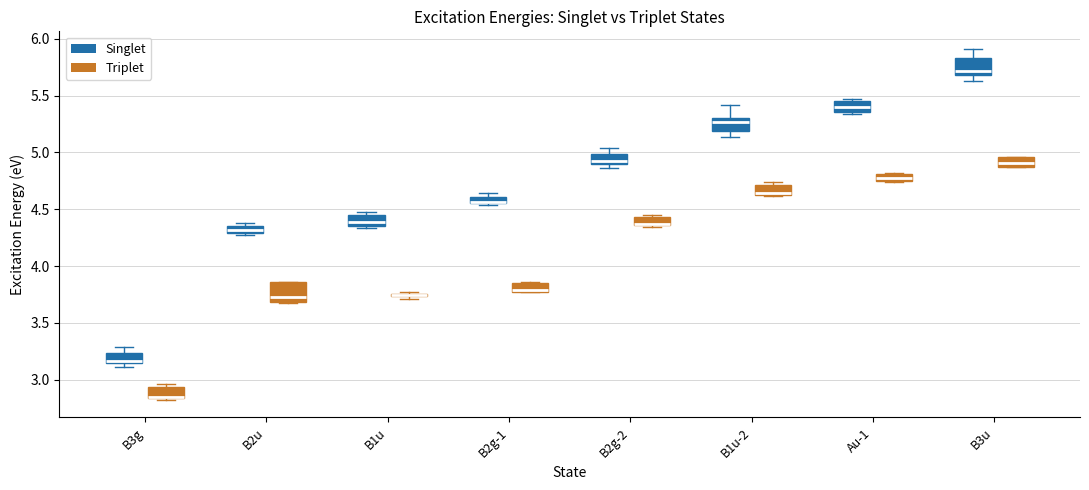

Where is the lower edge of the box for B3u (Singlet) on the y-axis? The values are not printed on the chart, so give them approximately, as read against the axis.

5.70